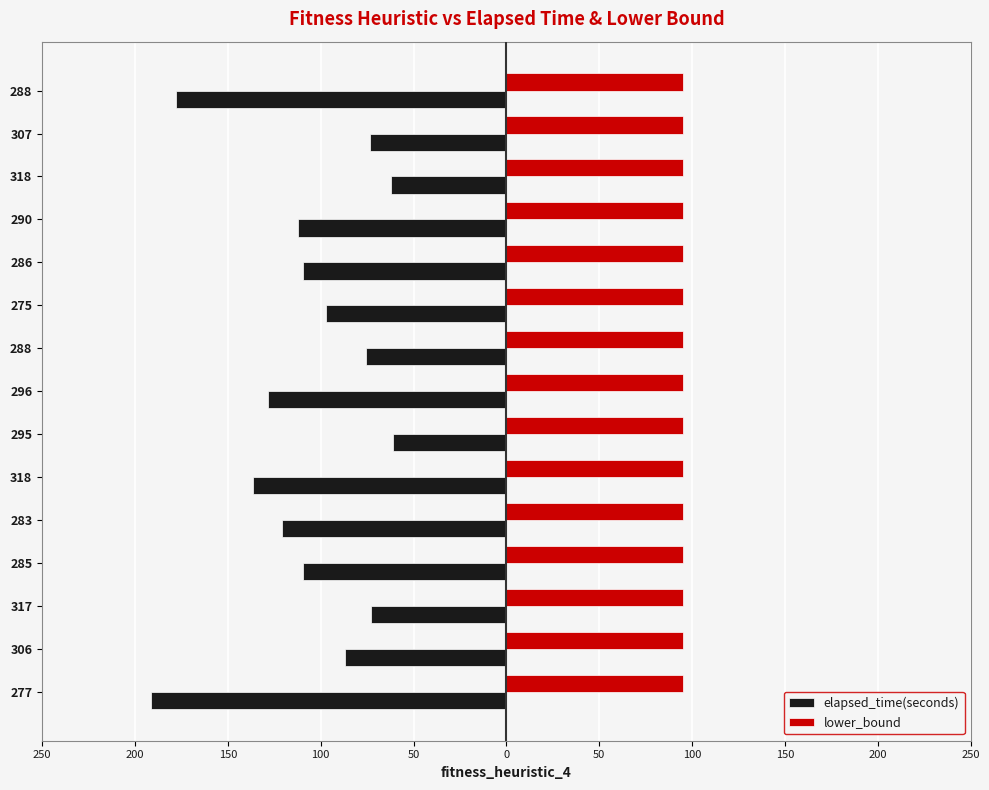

What are all the series names shown in the legend?

elapsed_time(seconds), lower_bound